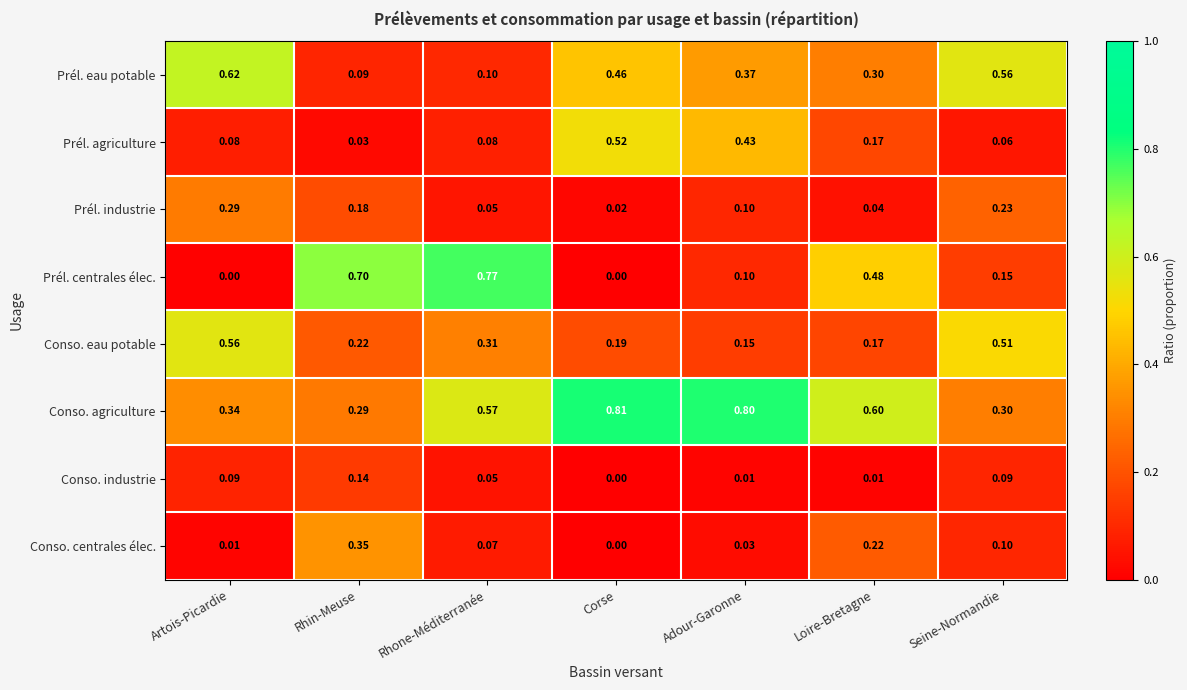

Which category has the lowest value in the Prél. agriculture series?

Rhin-Meuse